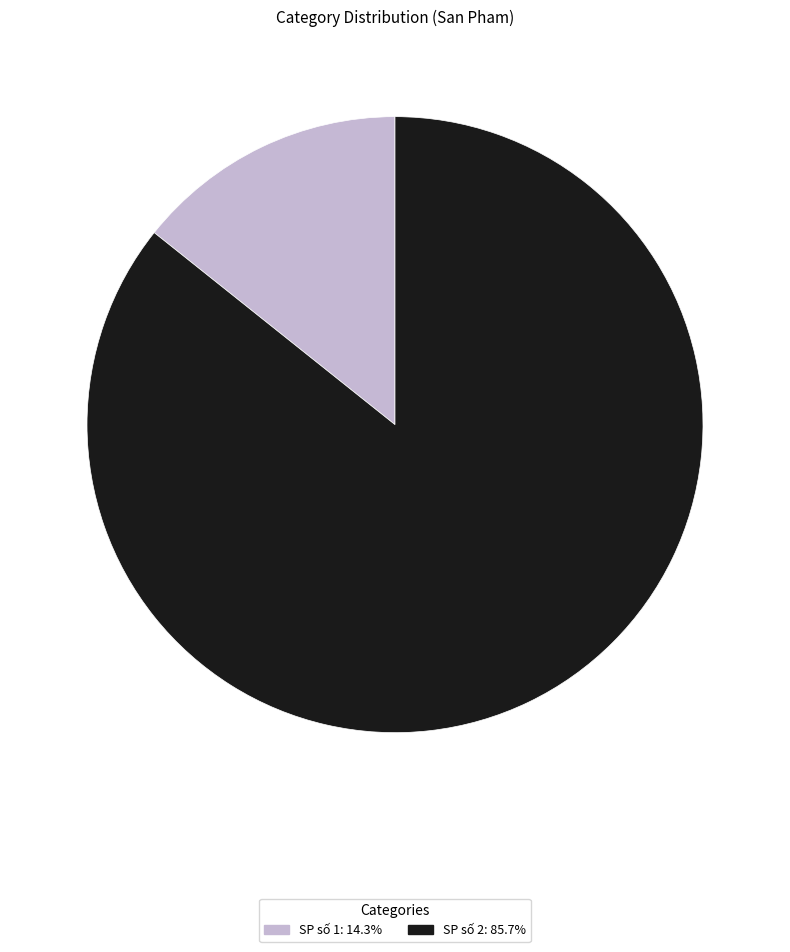

Combined, do SP số 2 and SP số 1 account for over 50%?

Yes